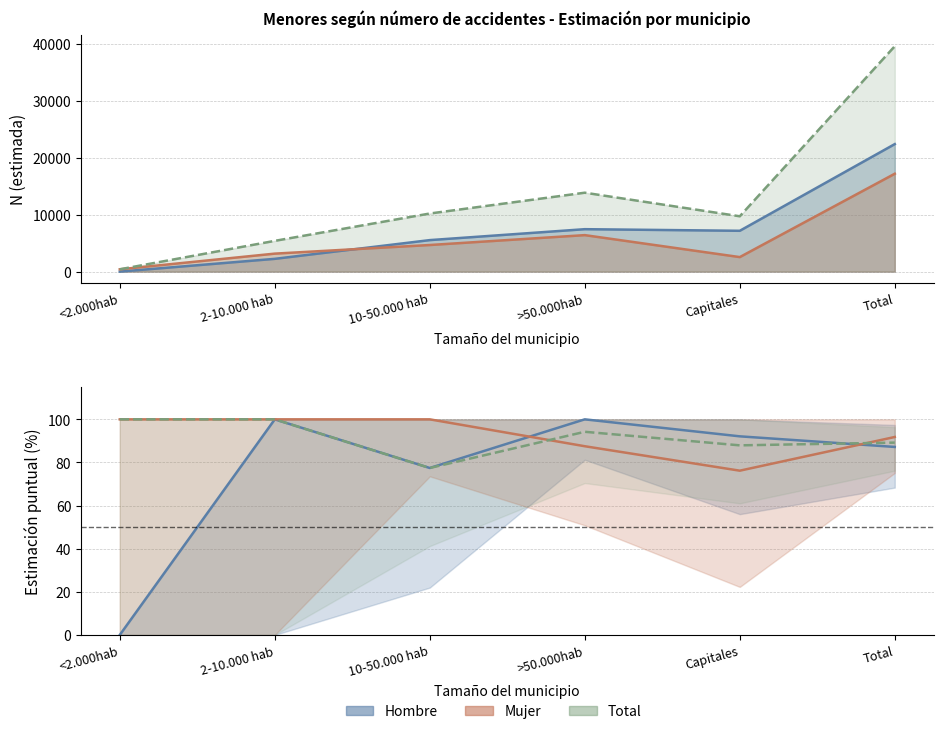

Reading left to right, extract all data points from this chart.

Hombre: 0.0	100.0	77.4	100.0	92.1	87.2
Mujer: 100.0	100.0	100.0	87.5	76.2	91.8
Total: 100.0	100.0	77.4	94.2	87.9	89.2